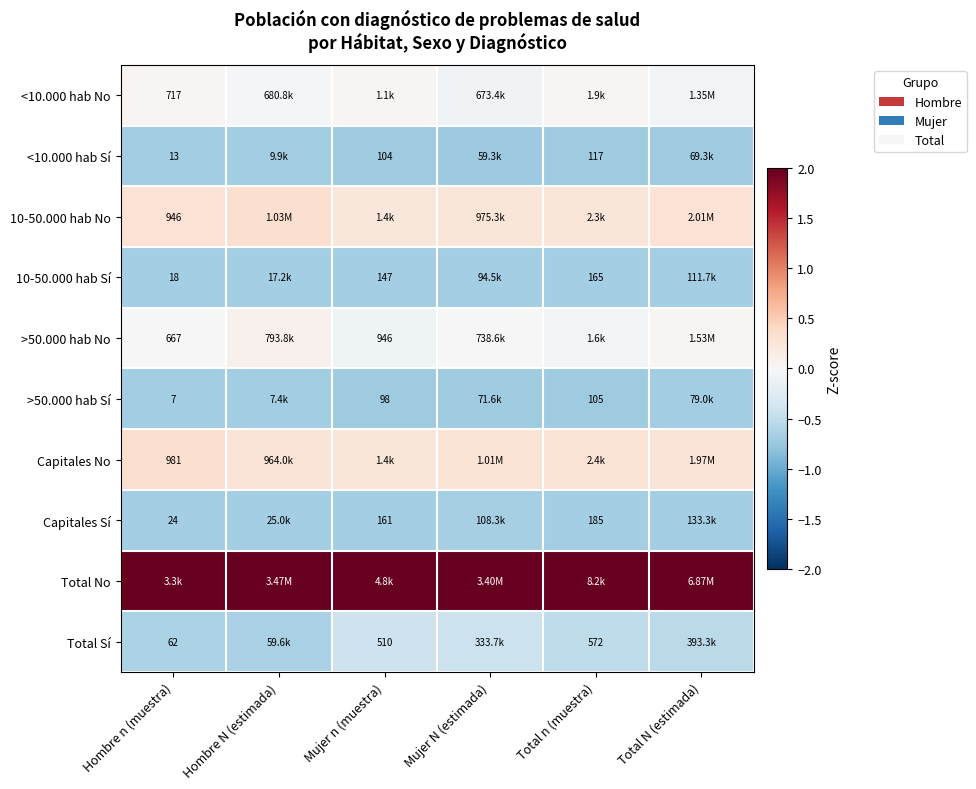

Is the value of Total Sí at Mujer n (muestra) greater than the value of >50.000 hab Sí at Total n (muestra)?

Yes